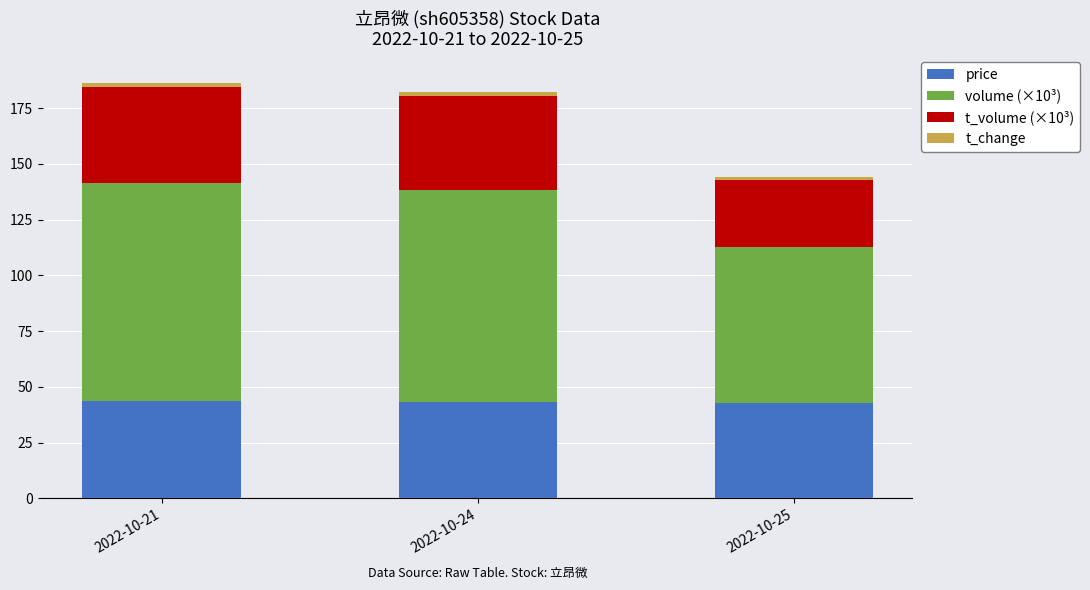

What is the difference between the price values at 2022-10-25 and 2022-10-21?

1.2